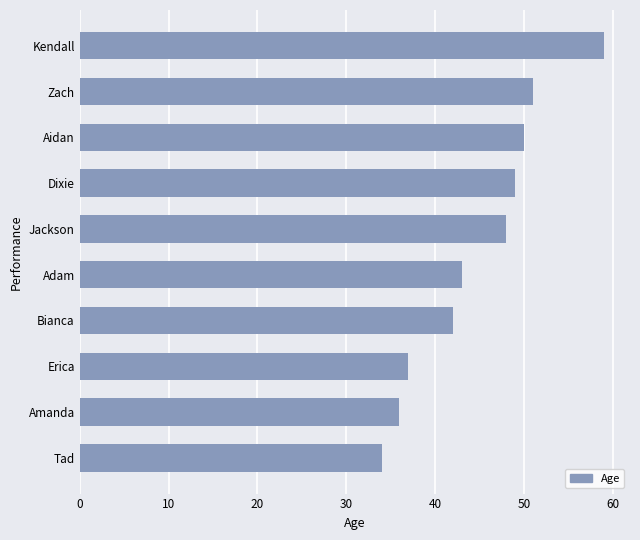

True or false: the data shows 14 at Amanda.

False